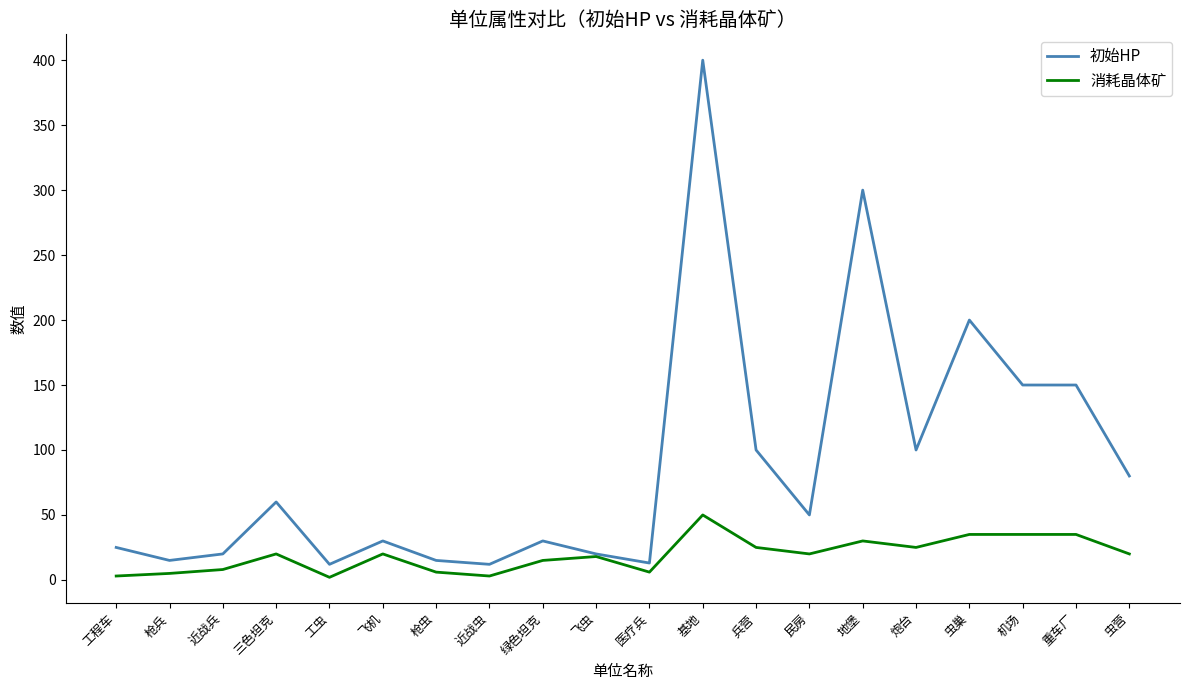

Rank the series by their average value, from lowest to highest.

消耗晶体矿, 初始HP